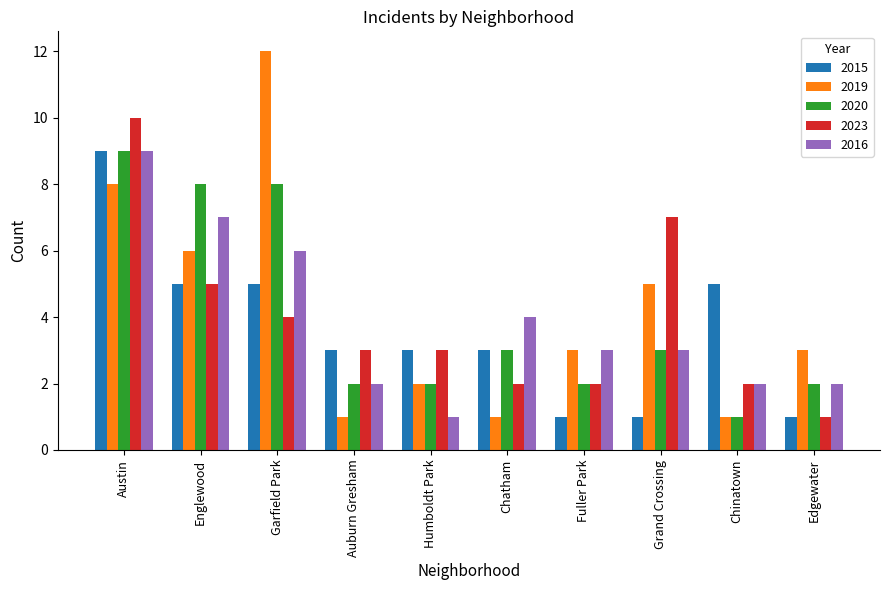

What is the total value across all series at Edgewater?

9